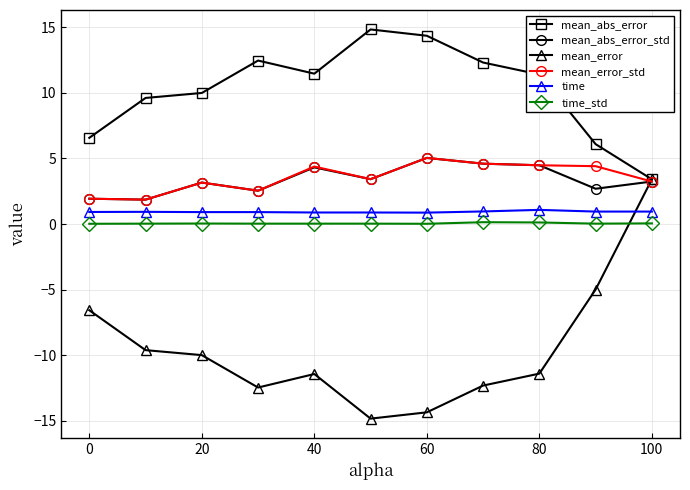

What is the value of the mean_abs_error_std point at the 6th from the left?

3.4